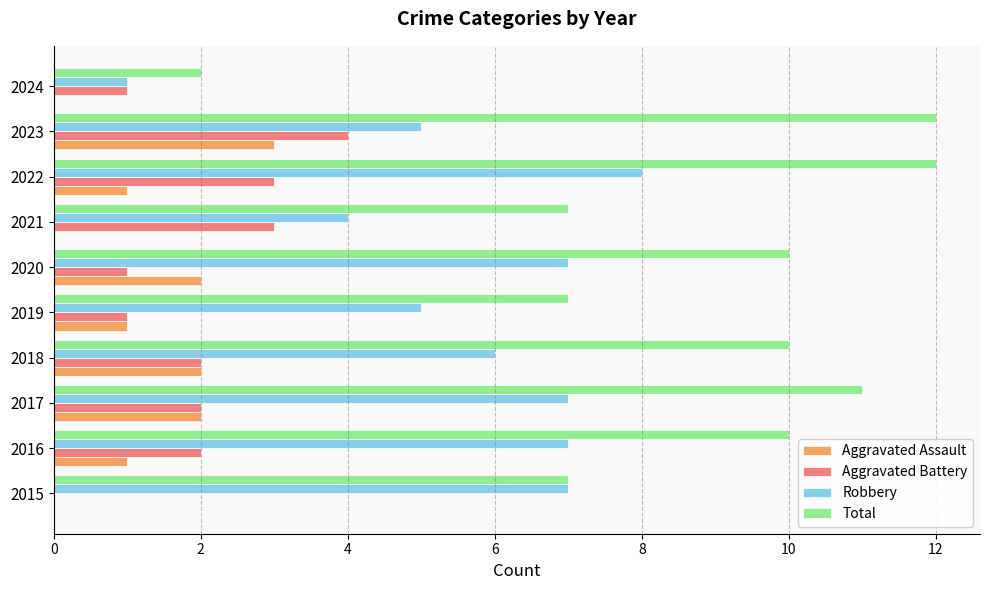

The Total series shows 3 at 2024. True or false?

False